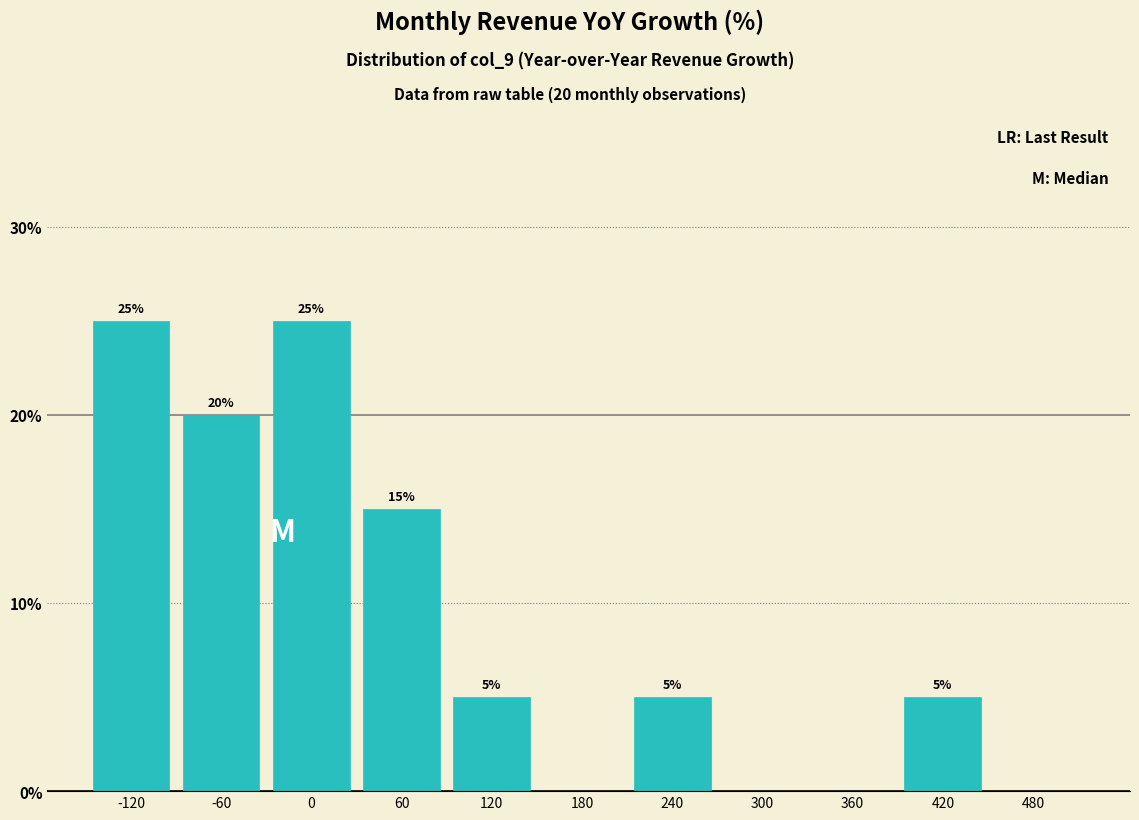

Reading left to right, transcribe all the data shown in this chart.

-120=25	-60=20	0=25	60=15	120=5	180=0	240=5	300=0	360=0	420=5	480=0